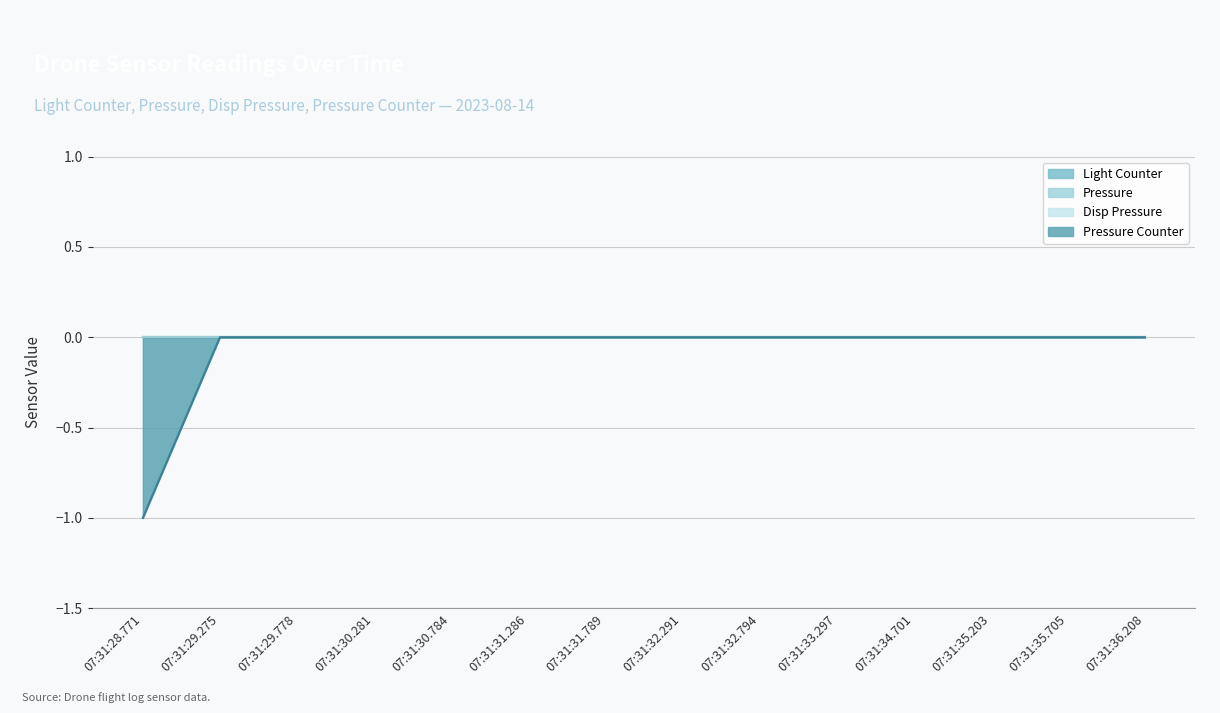

True or false: Pressure has more than 2 interior local peaks.

False